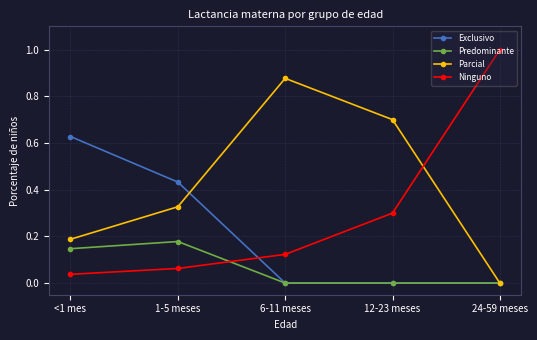

What is the total value across all series at <1 mes?

1.0